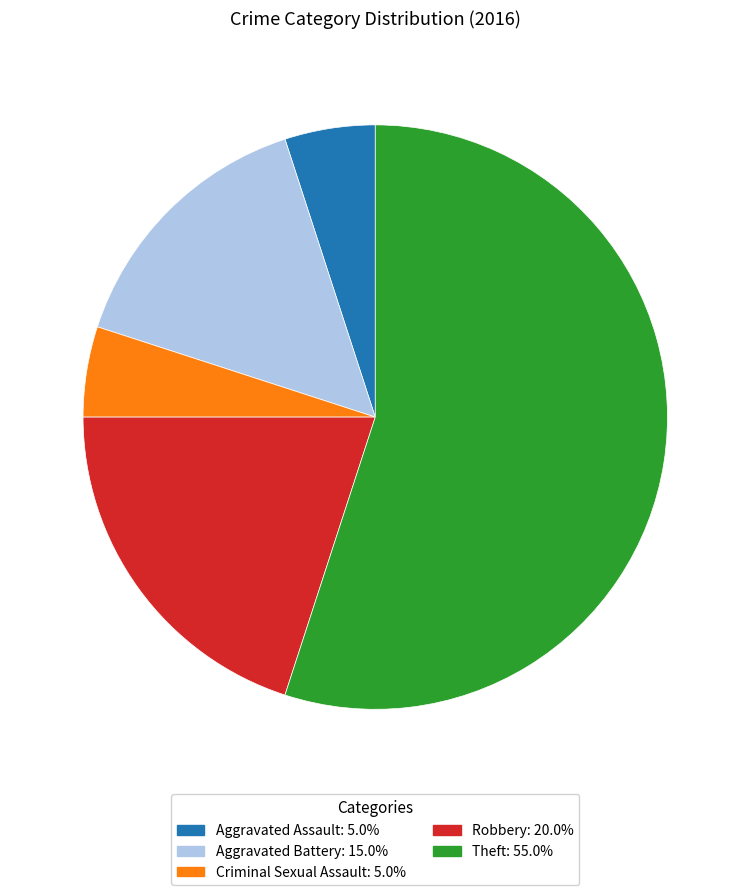

How many segments does this pie chart have?

5